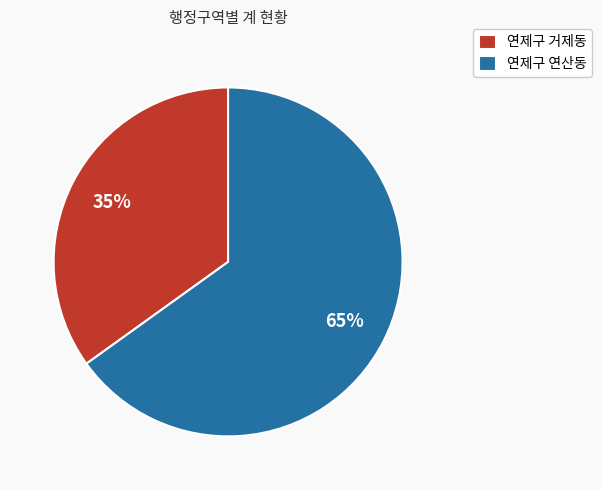

How many segments does this pie chart have?

2